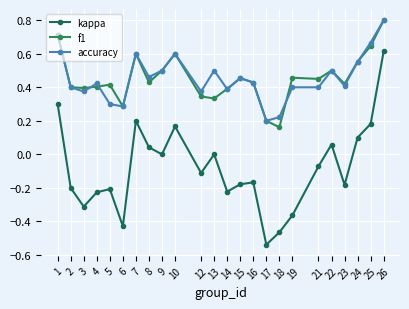

Is this an area chart (filled region under the line)?

No